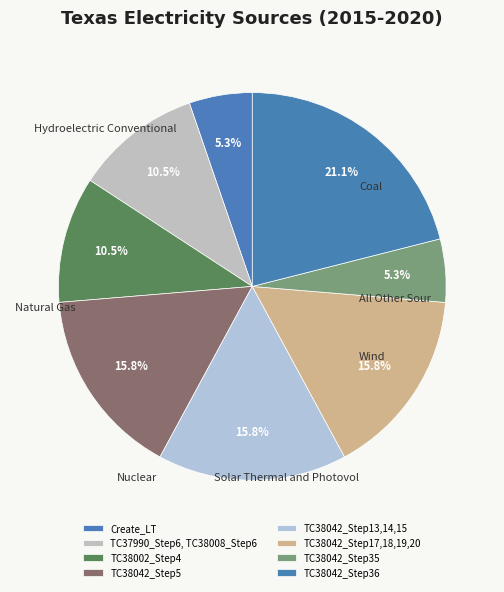

To the nearest percent, what is the difference between the largest and smallest slice percentages?

16%